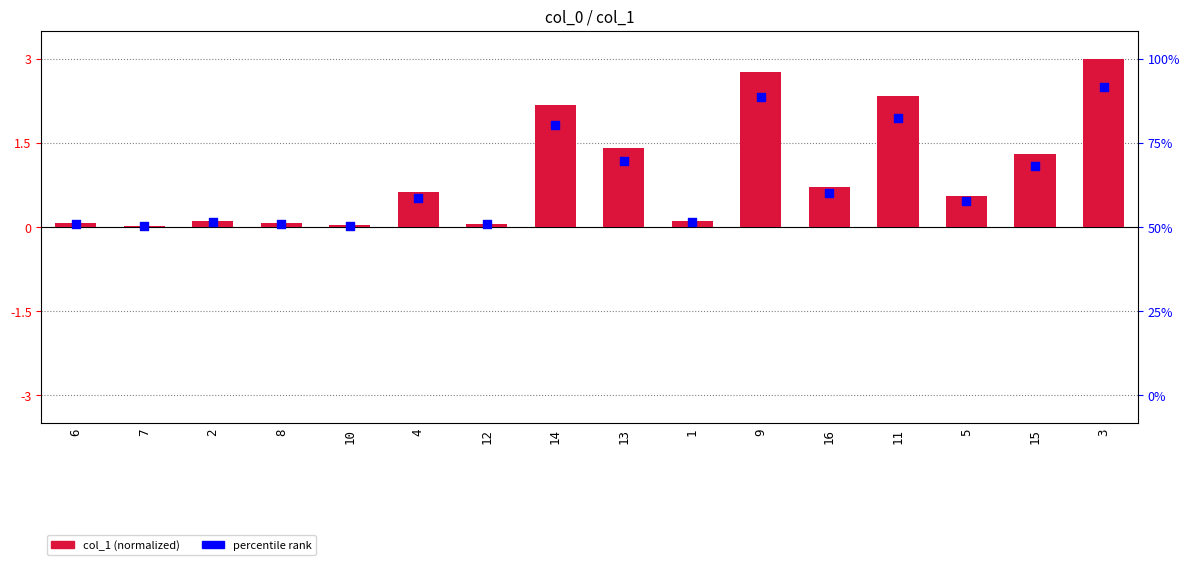

Which series has the widest spread of Y values?

col_1 (normalized)